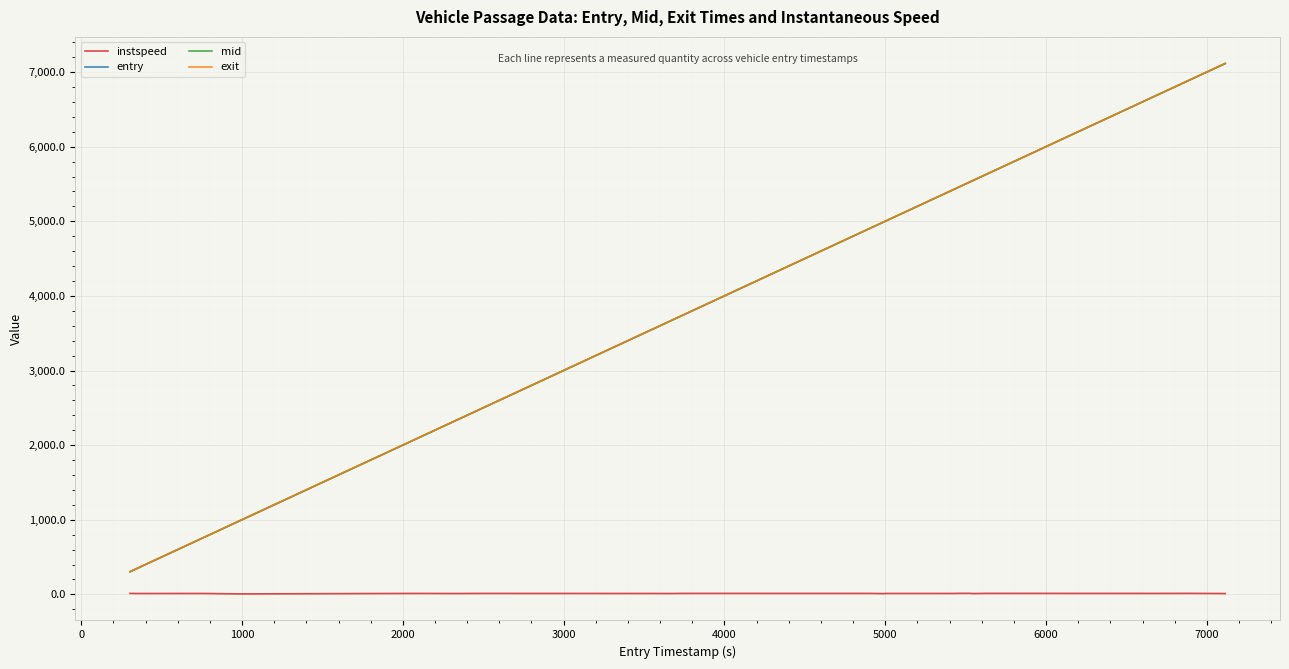

What is the highest value of the mid series?

7115.0